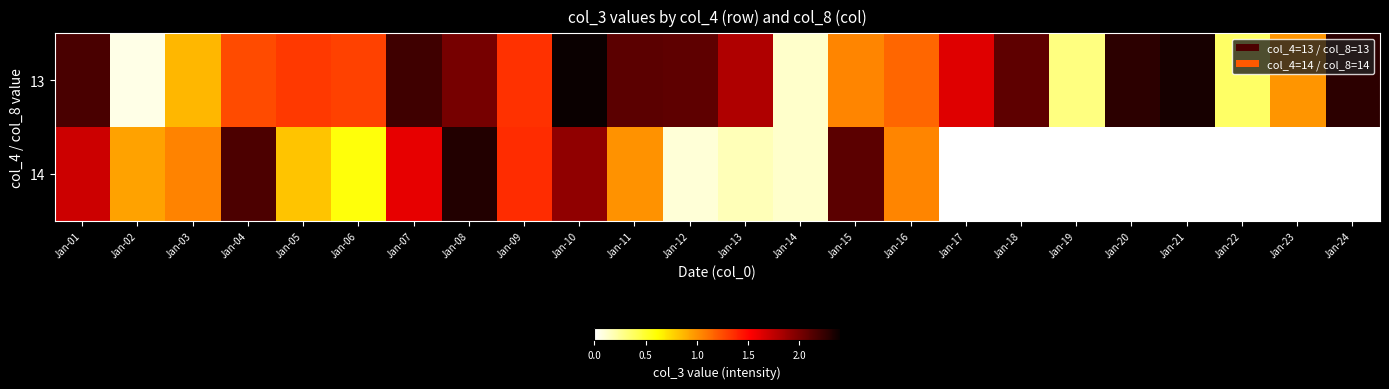

Rank the series by their maximum value, from lowest to highest.

14, 13